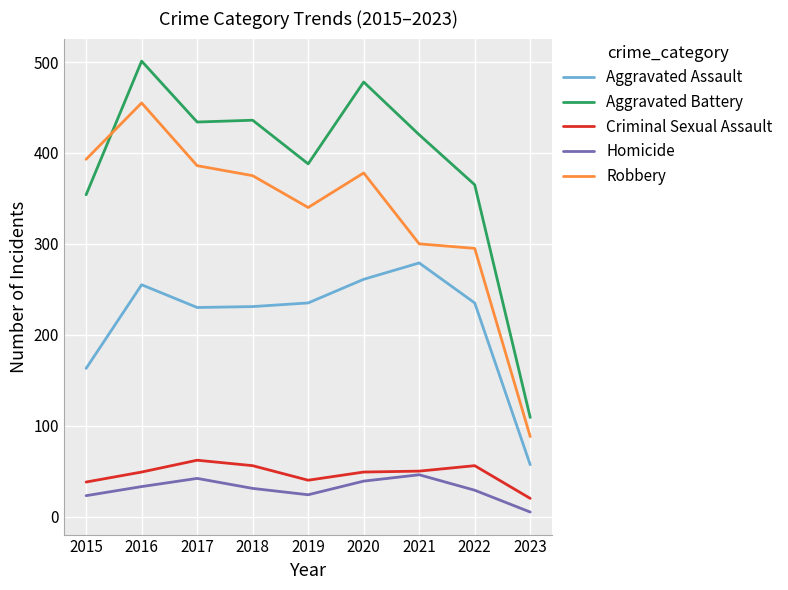

Read the Aggravated Assault value at 2015, to the nearest 50.

150